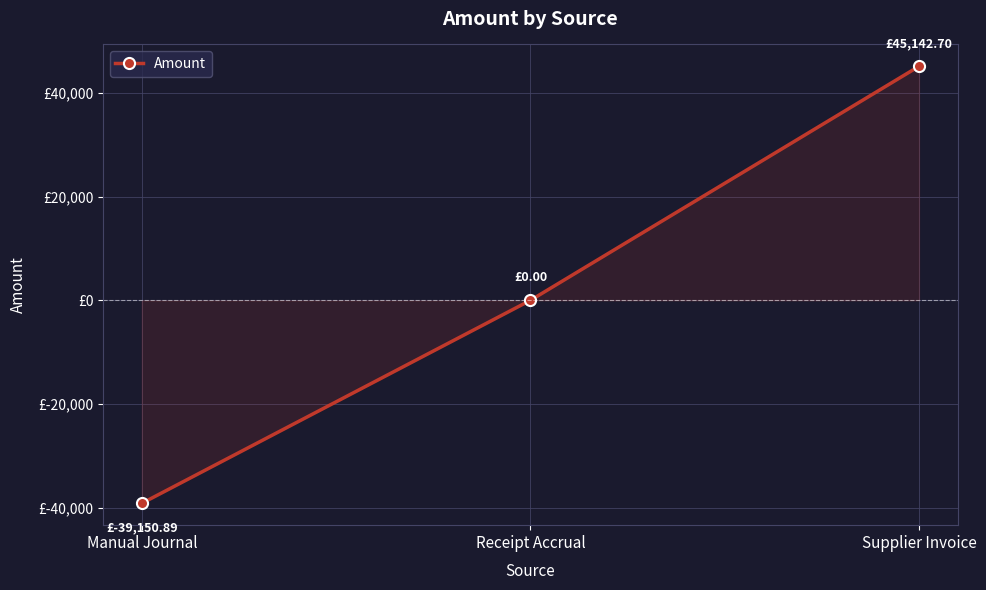

Does the chart have visible grid lines?

Yes